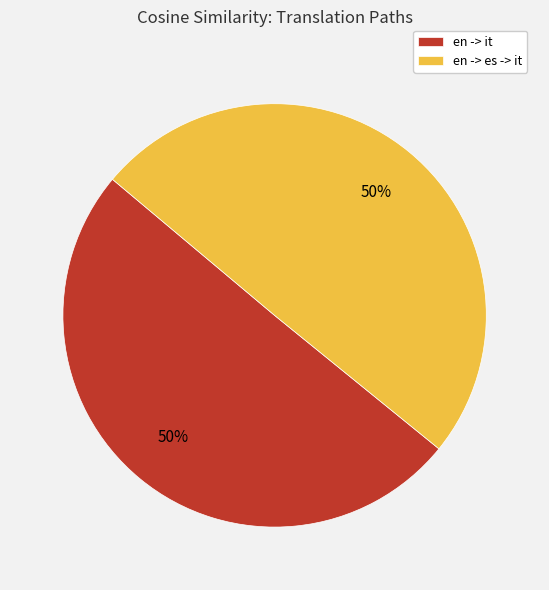

How many segments does this pie chart have?

2